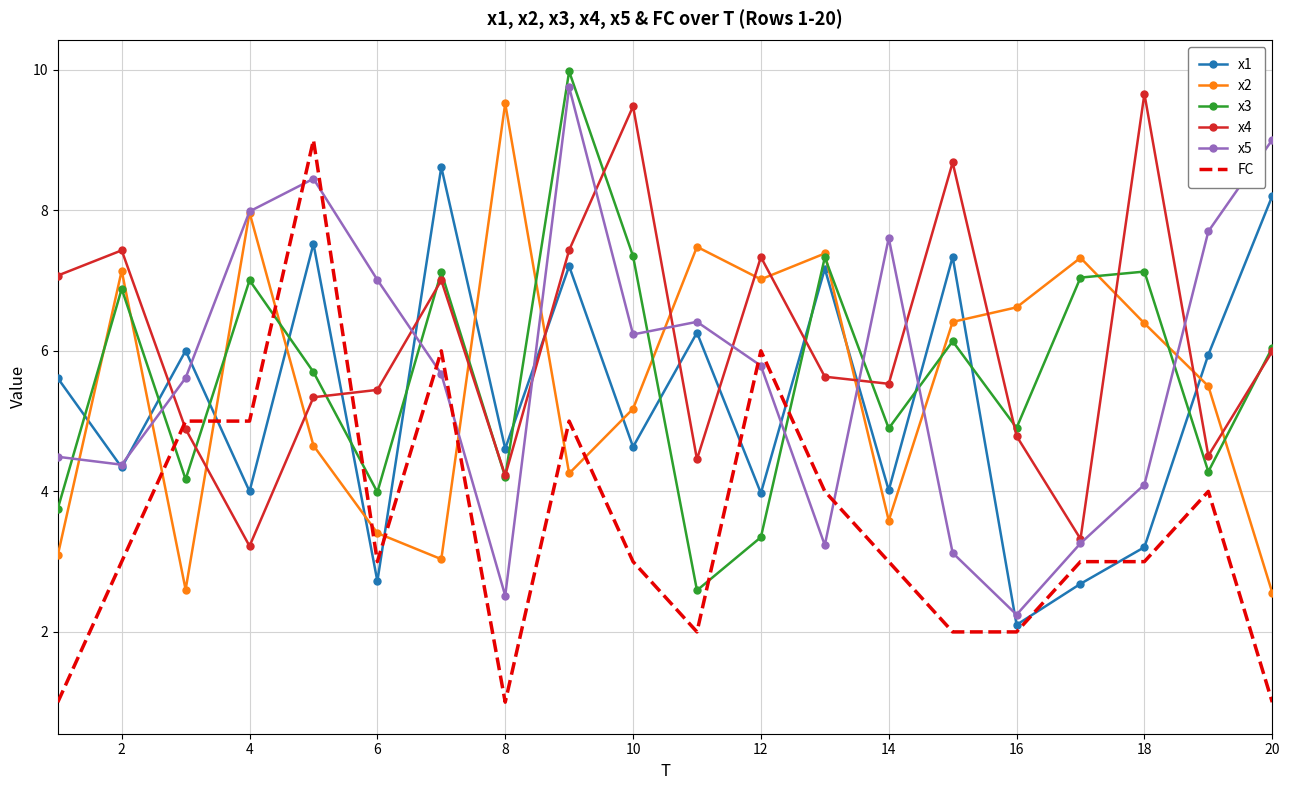

Which series ends up on top after the final intersection of FC and x3?

x3